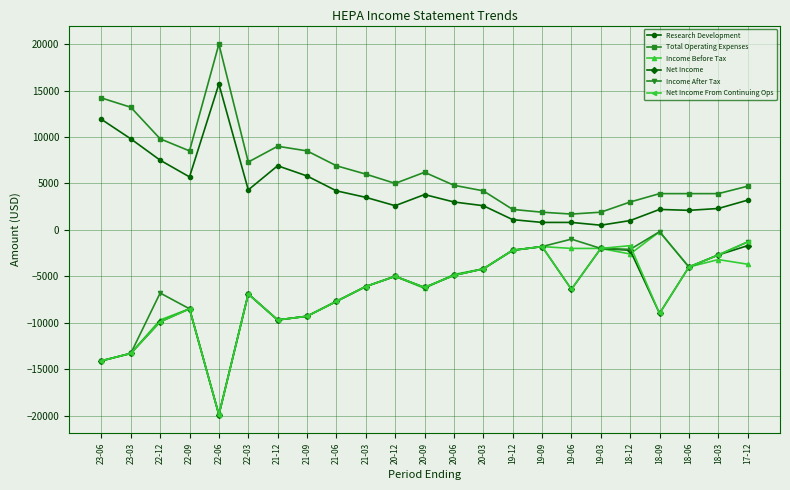

Which category has the lowest value in the Income Before Tax series?

22-06